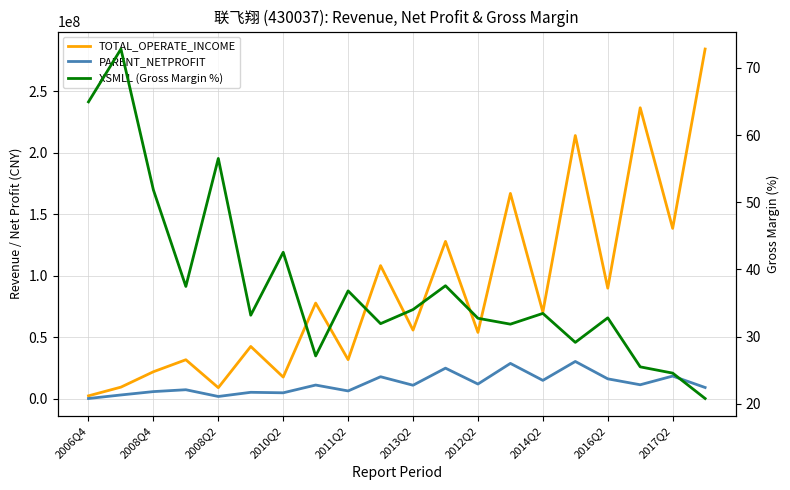

Which series has the widest spread of values?

TOTAL_OPERATE_INCOME